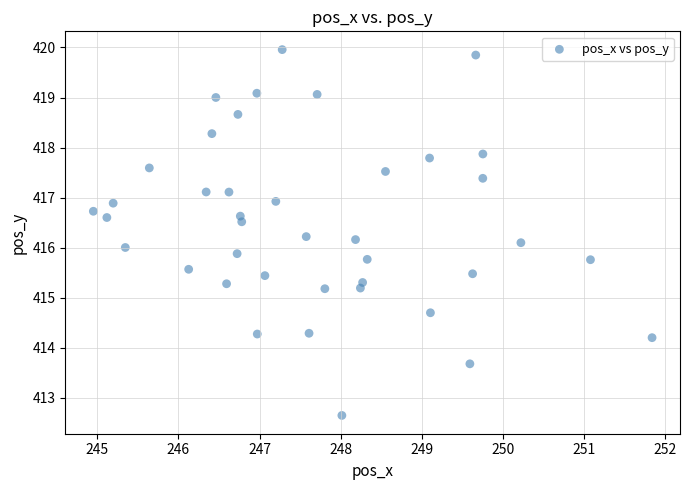

What is the range of Y values (max minus min)?

7.3